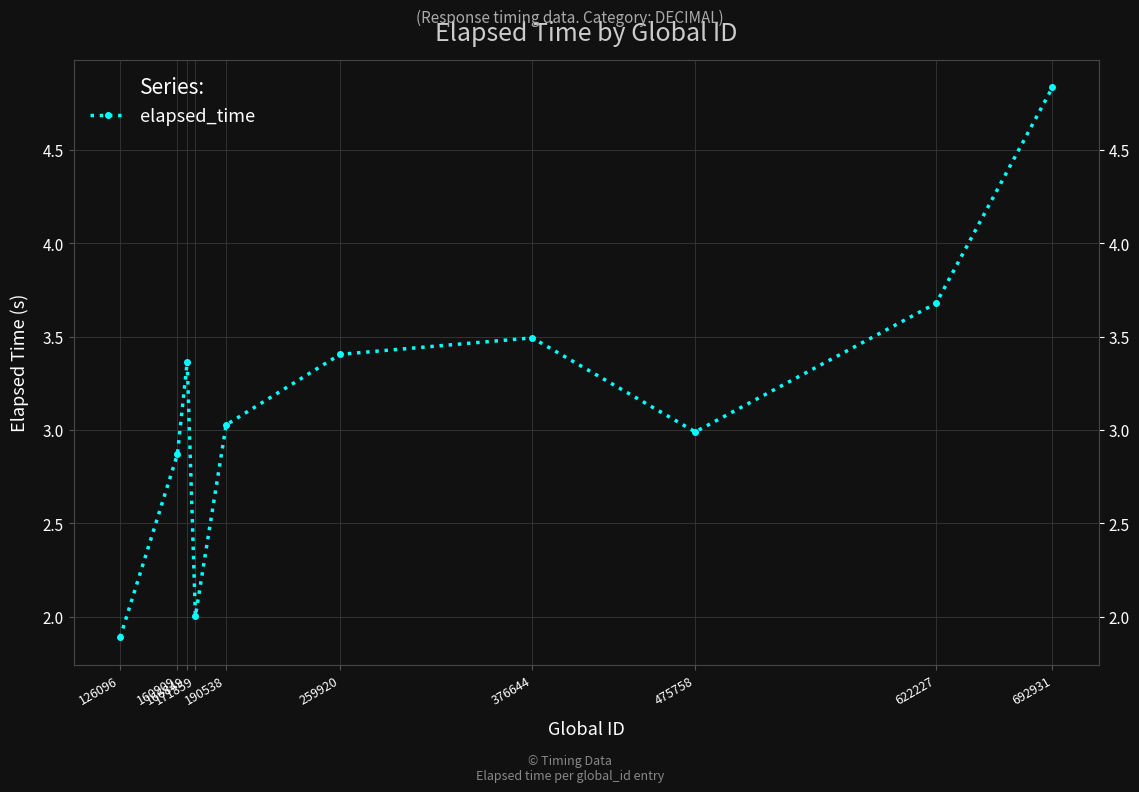

What is the value of the 5th point from the left?

3.0